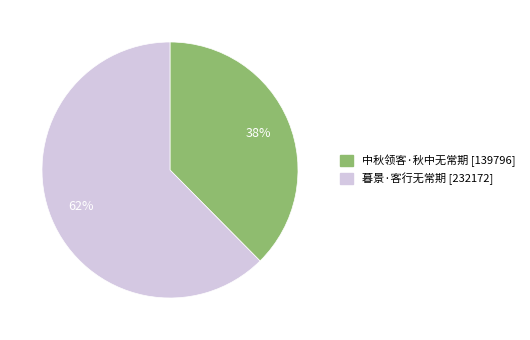

Is there any slice that represents more than half of the pie?

Yes